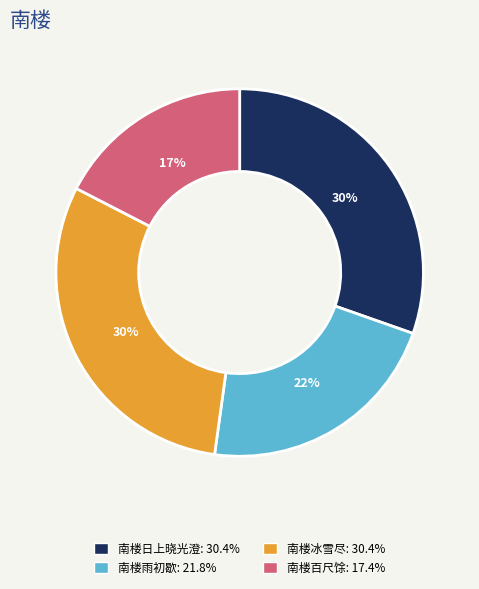

To the nearest percent, what is the average slice percentage?

25%